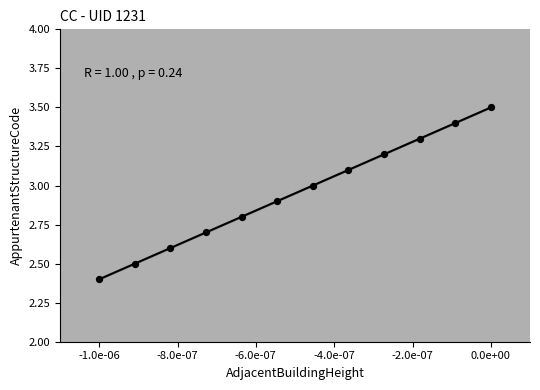

What is the range of Y values (max minus min)?

1.1